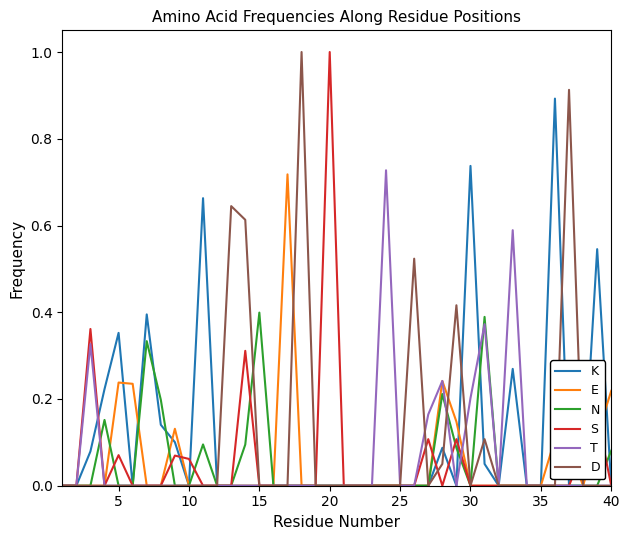

True or false: D has more than 0 interior local peaks.

True